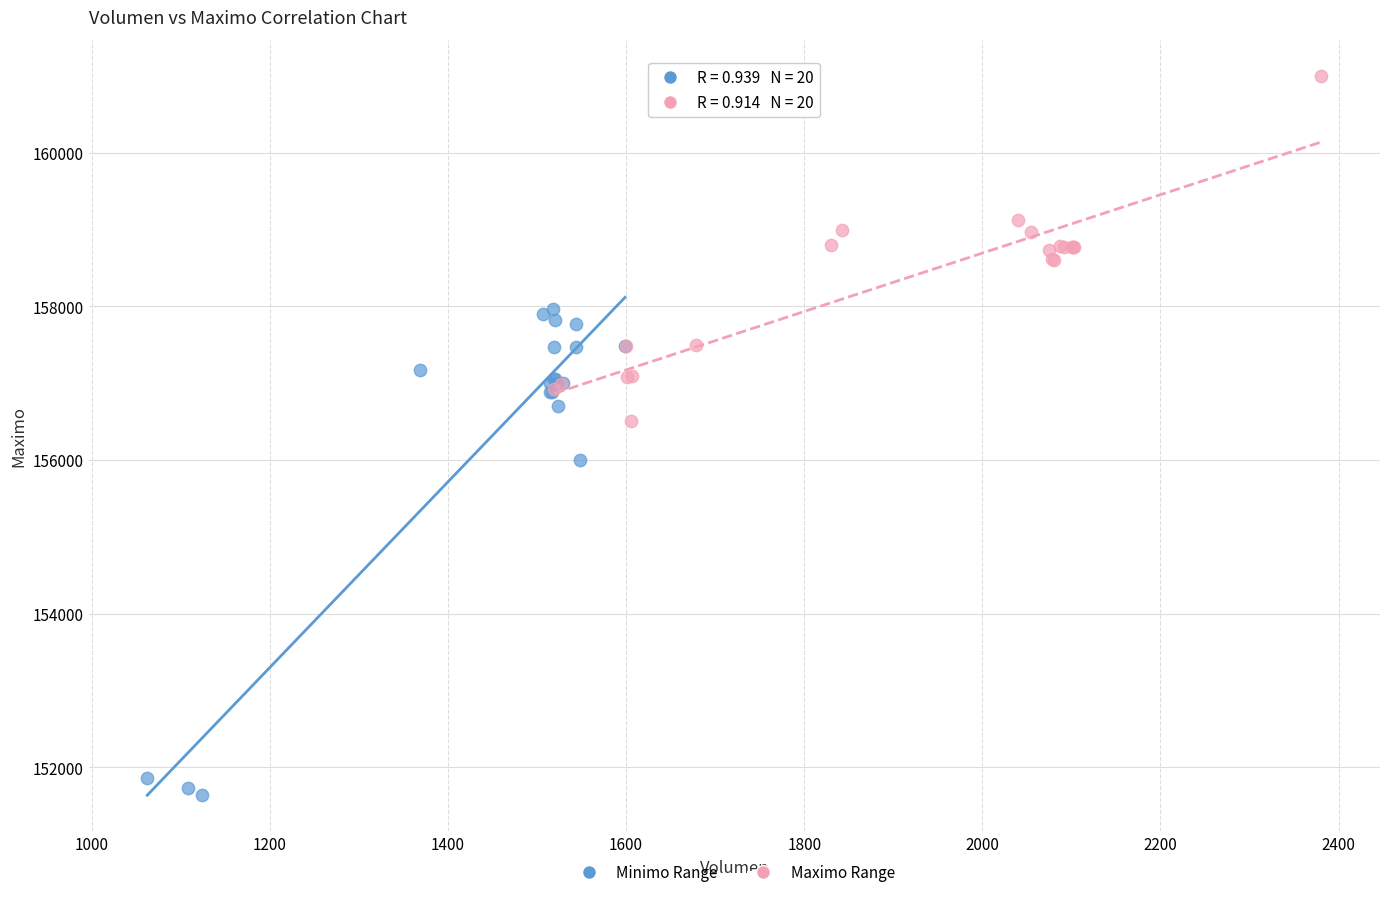

Which series contains the highest Y value?

Maximo Range